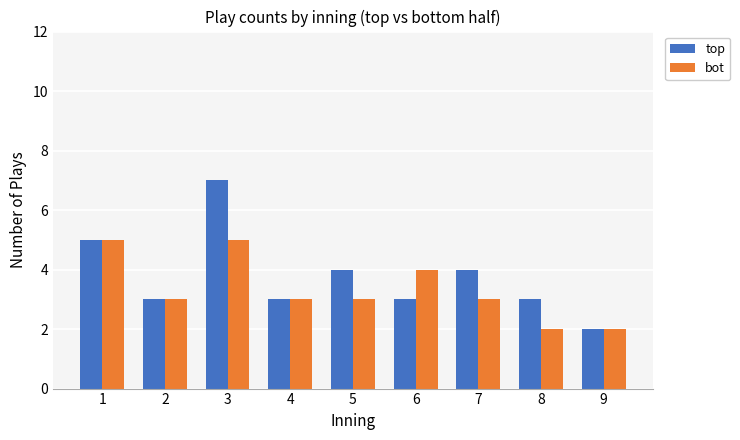

How many series are shown in this chart?

2